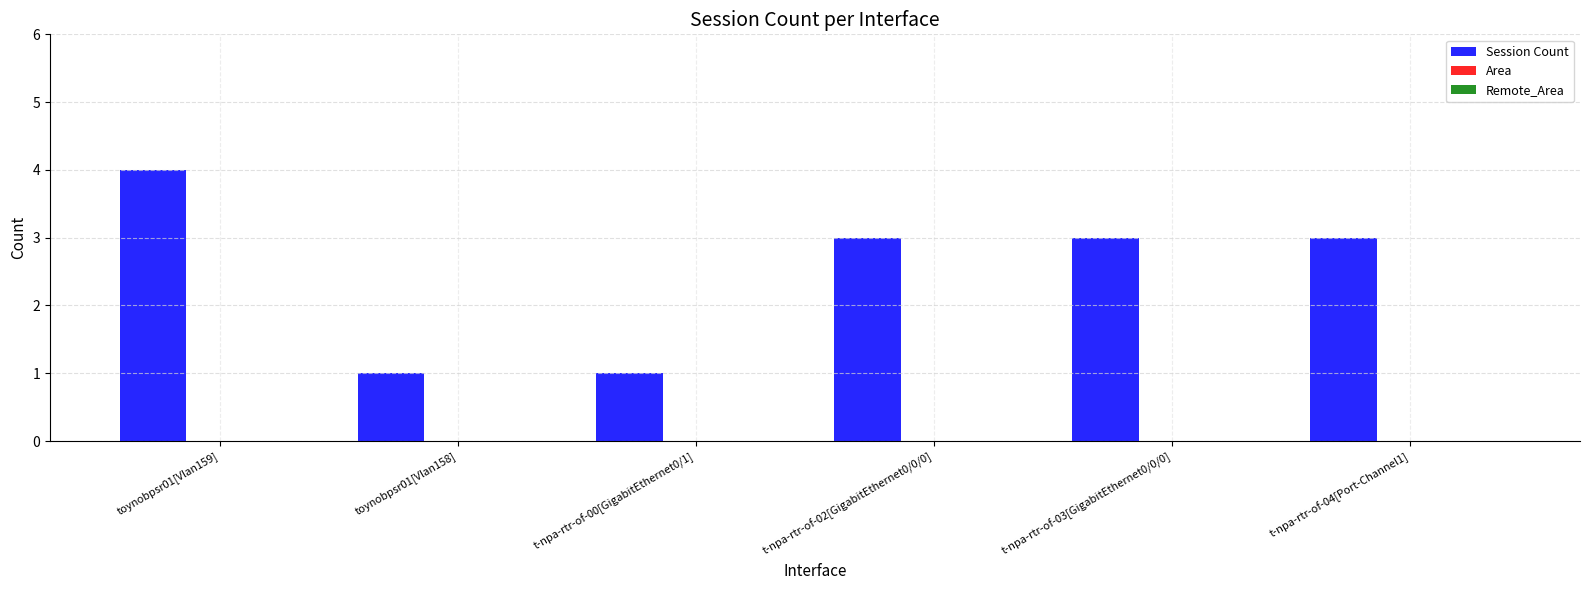

What is the greatest value displayed?

4